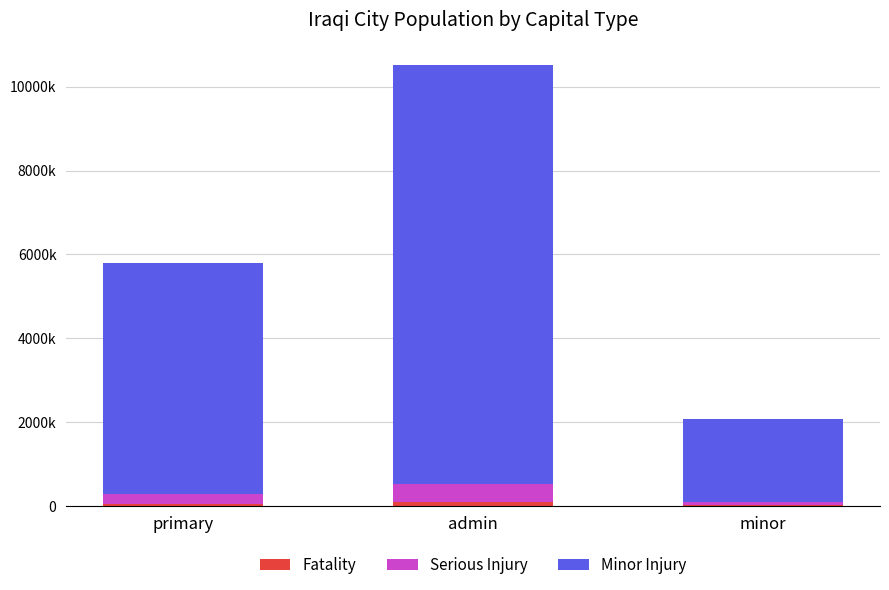

Does the chart contain stacked bars?

Yes